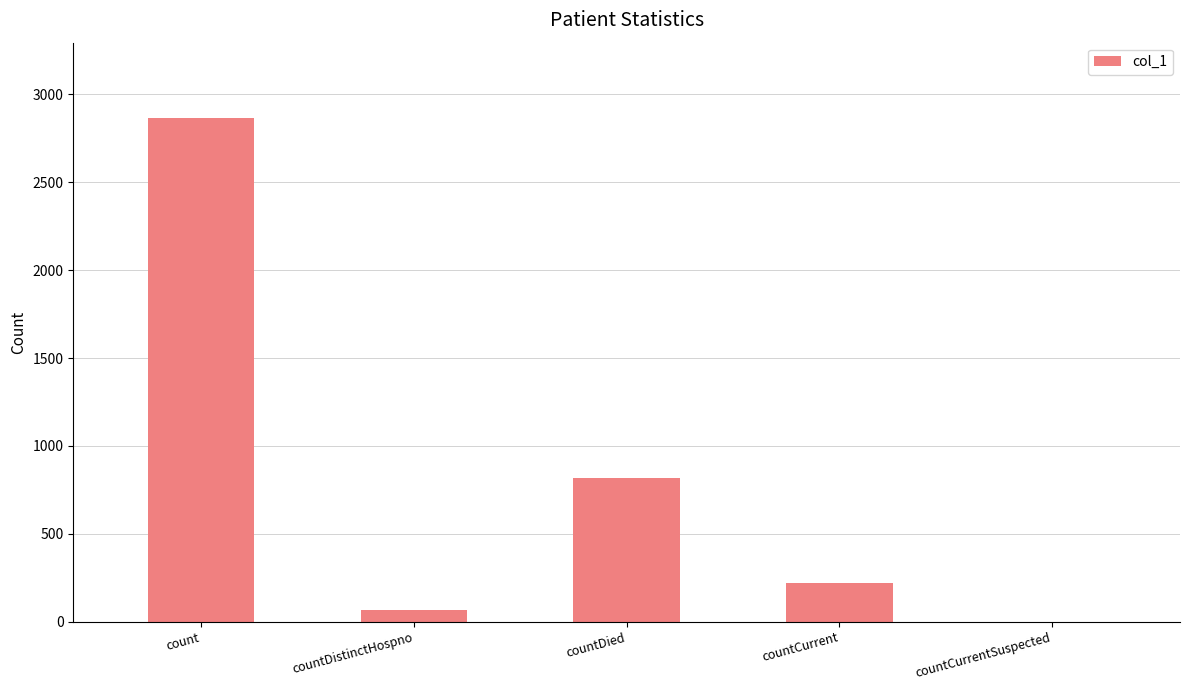

Reading right to left, what are all the values shown in this chart?

countCurrentSuspected=0	countCurrent=218	countDied=818	countDistinctHospno=65	count=2865